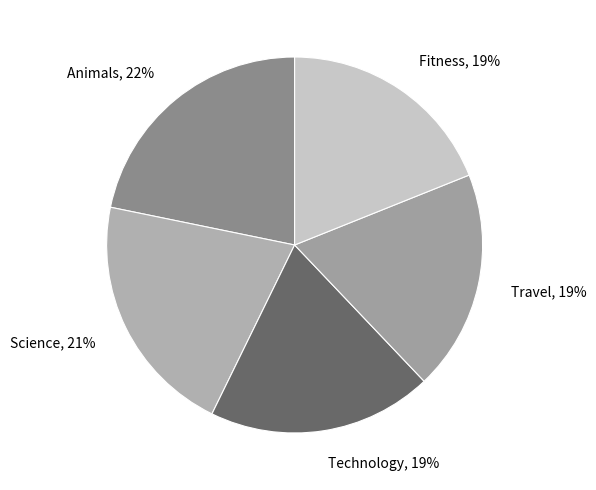

To the nearest percent, what is the difference between the Science and Fitness slice percentages?

2%